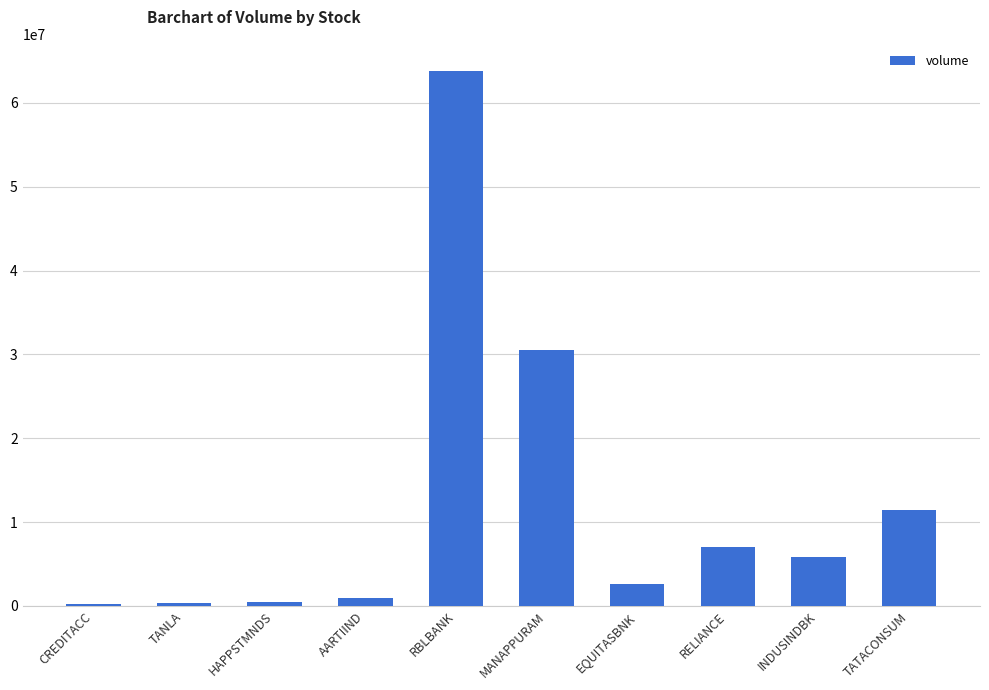

What is the change in value from INDUSINDBK to TATACONSUM?

+5622006